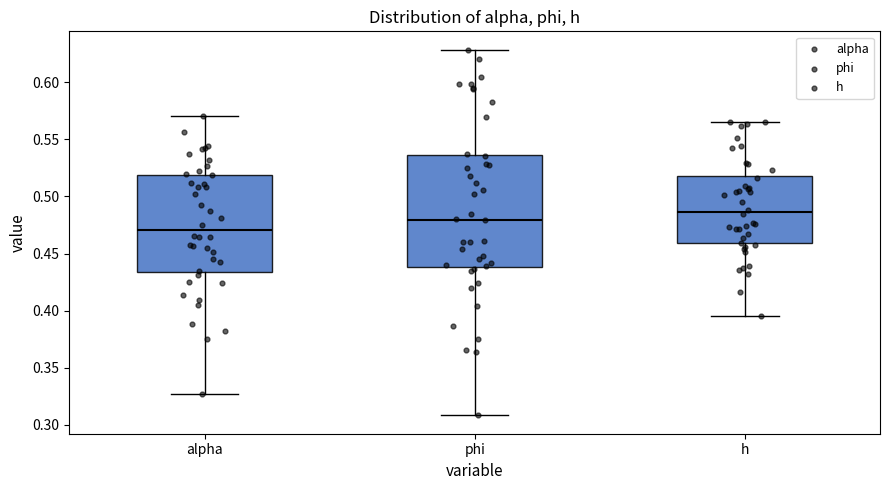

Reading left to right, transcribe this box plot: for each box, give where its median line is, the range the box spans, and where its two whiskers end, as read against the y-axis. The values are not printed on the chart, so give them approximately, as read against the axis.

alpha: median 0.470, box 0.435 to 0.520, whiskers 0.325 to 0.570
phi: median 0.480, box 0.440 to 0.535, whiskers 0.310 to 0.630
h: median 0.485, box 0.460 to 0.520, whiskers 0.395 to 0.565